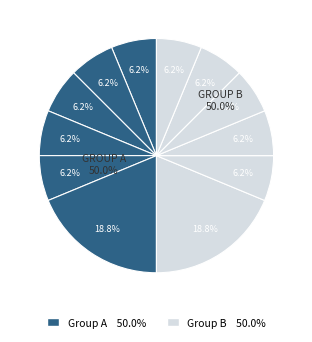

Count the number of slices in the pie.

12